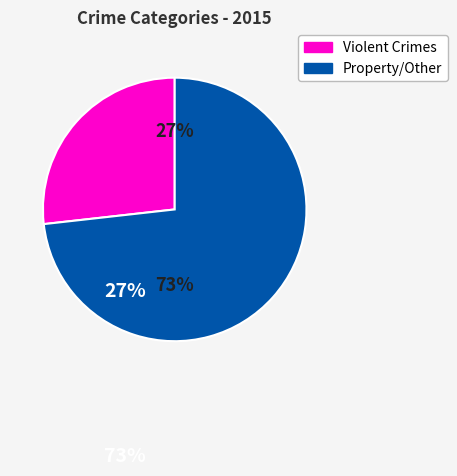

To the nearest percent, what is the difference between the largest and smallest slice percentages?

46%